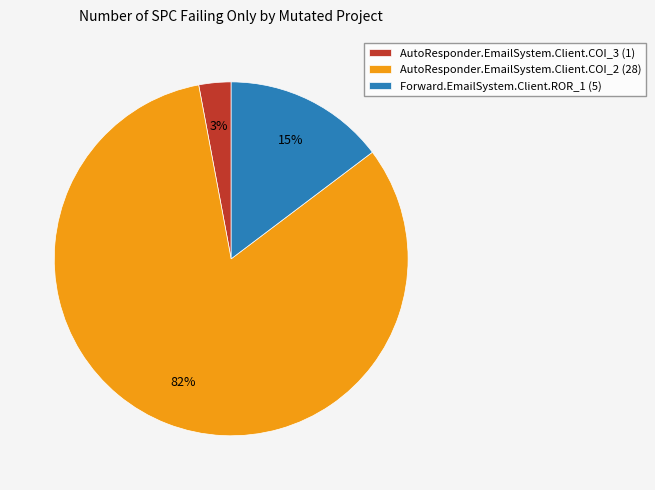

What is the majority slice?

AutoResponder.EmailSystem.Client.COI_2